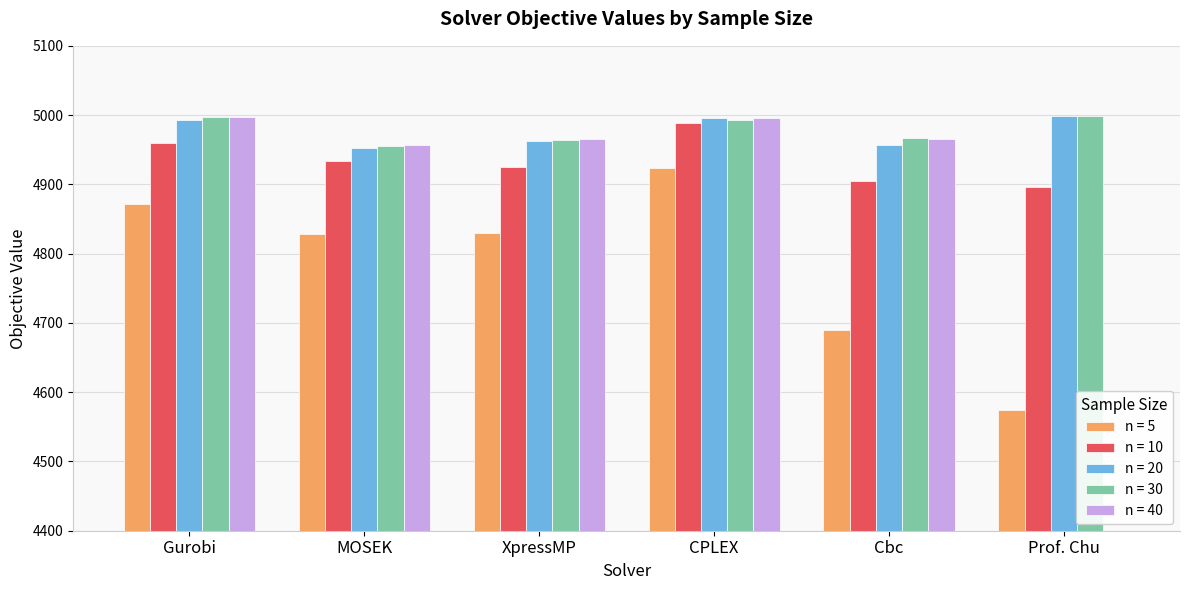

At which label is n = 20 closest to 4975?

XpressMP